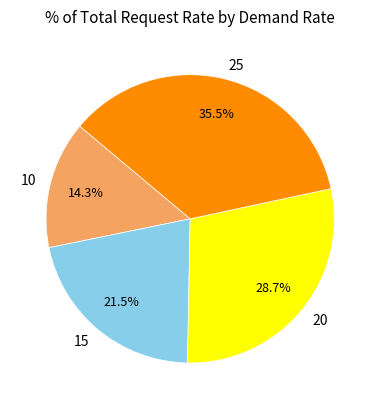

Which slice is the largest?

25